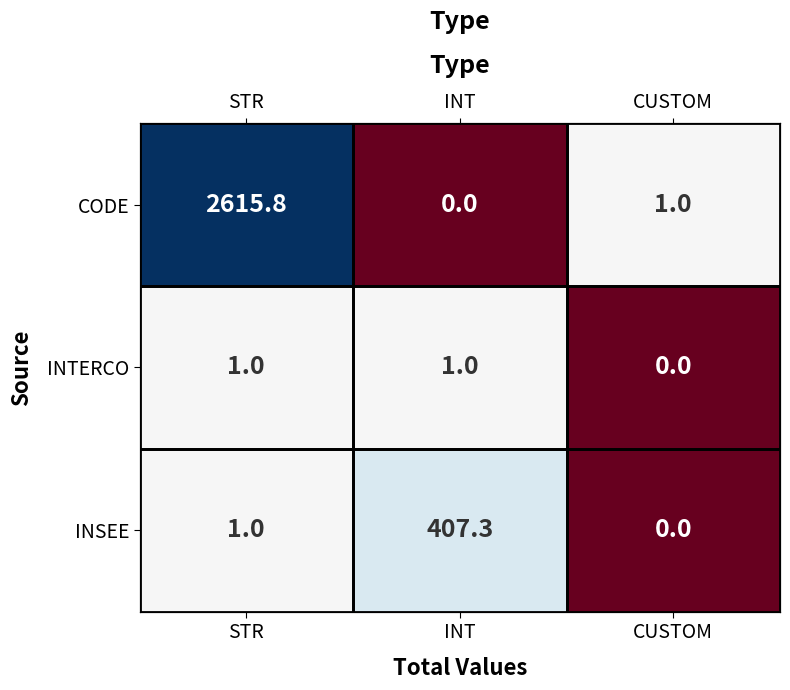

True or false: CODE has a value of 1772.0 at INT.

False